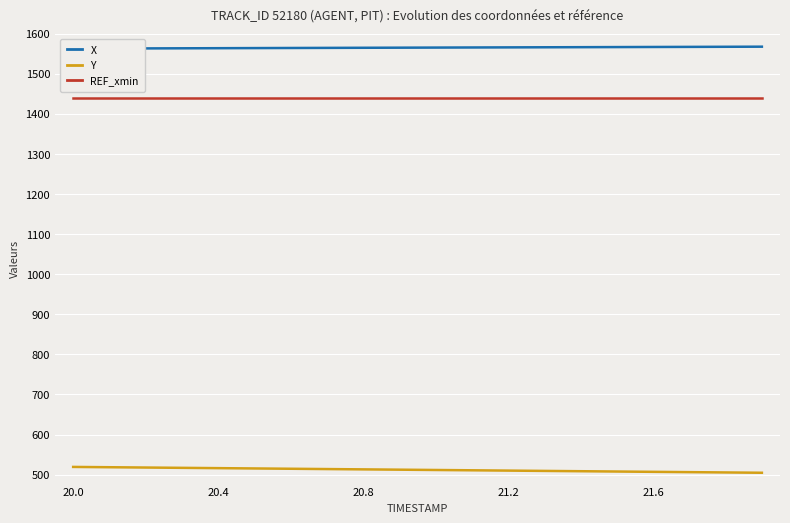

True or false: X has a value of 1055.0 at 6.

False